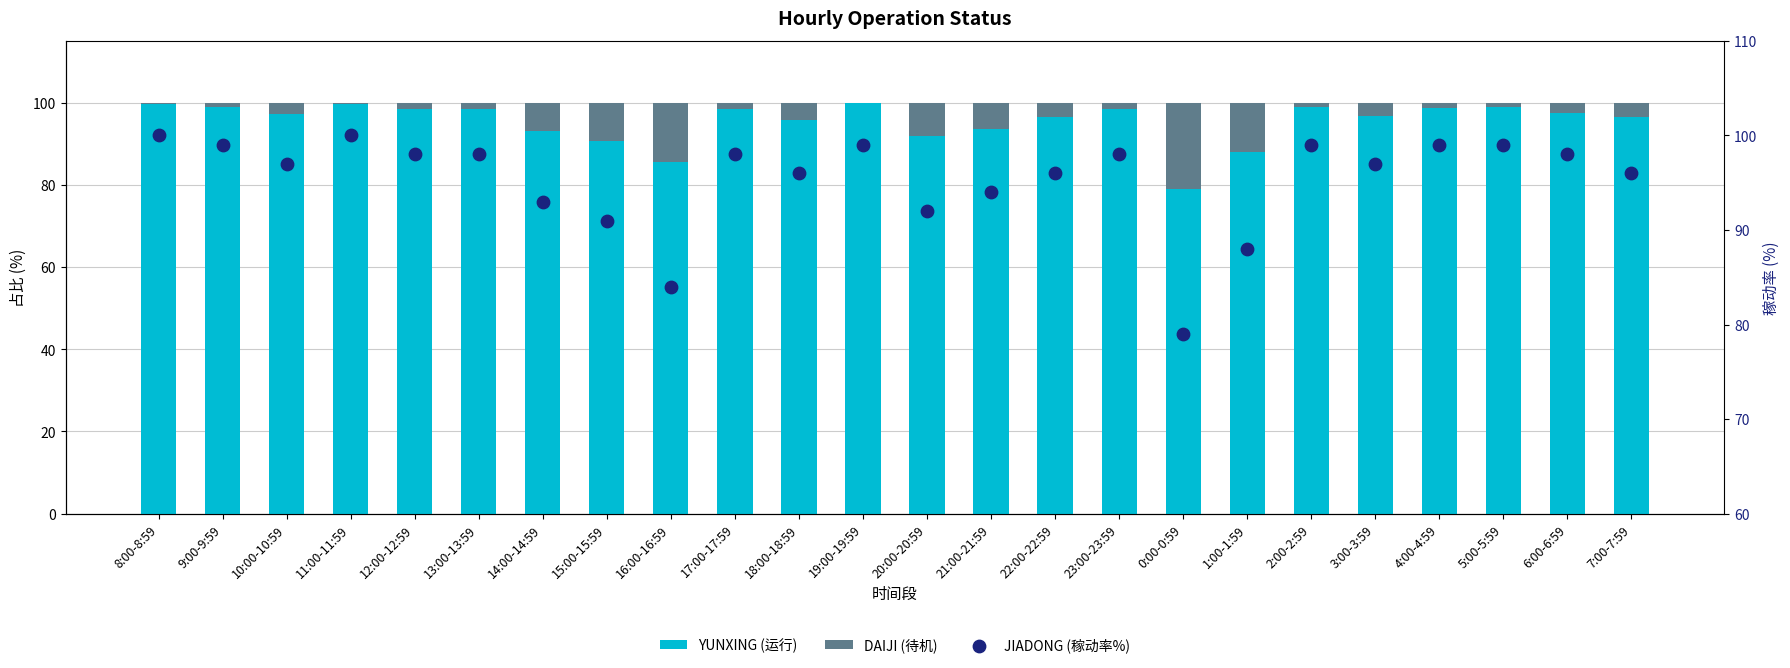

What is the total value across all series at 10:00-10:59?

197.0